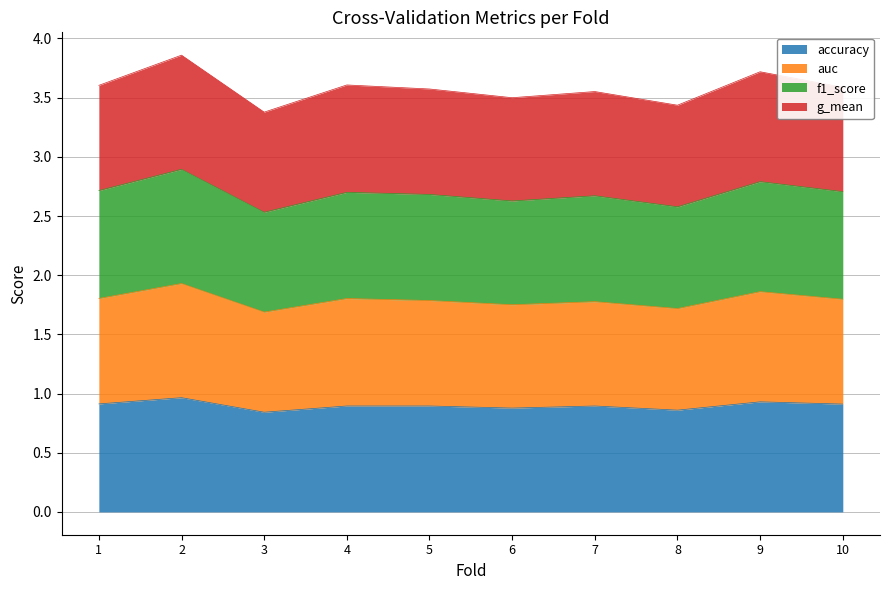

What is the total value across all series at 5?

3.6